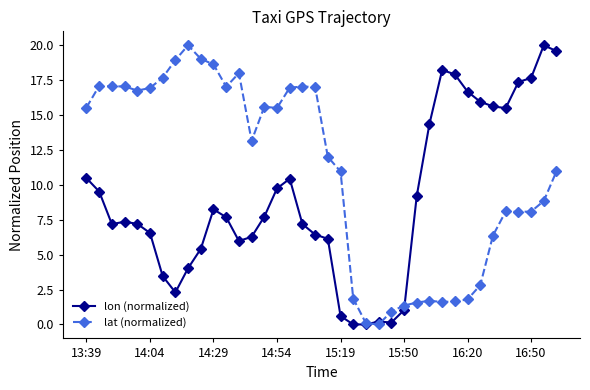

At how many categories does at least one series exceed 5?

33